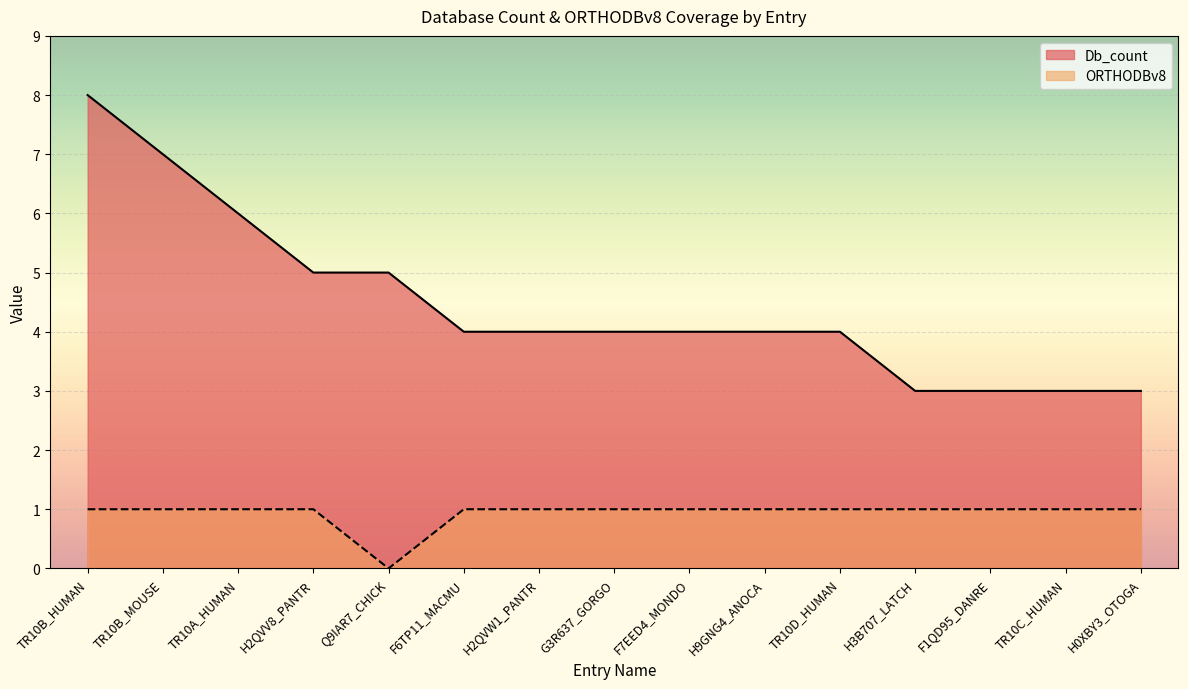

Which has a higher value, TR10C_HUMAN or H3B707_LATCH?

TR10C_HUMAN